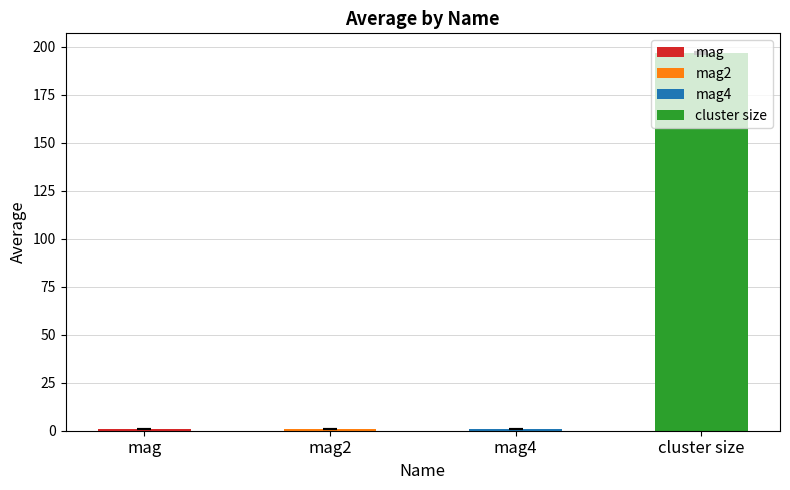

How many categories are shown in the chart?

4